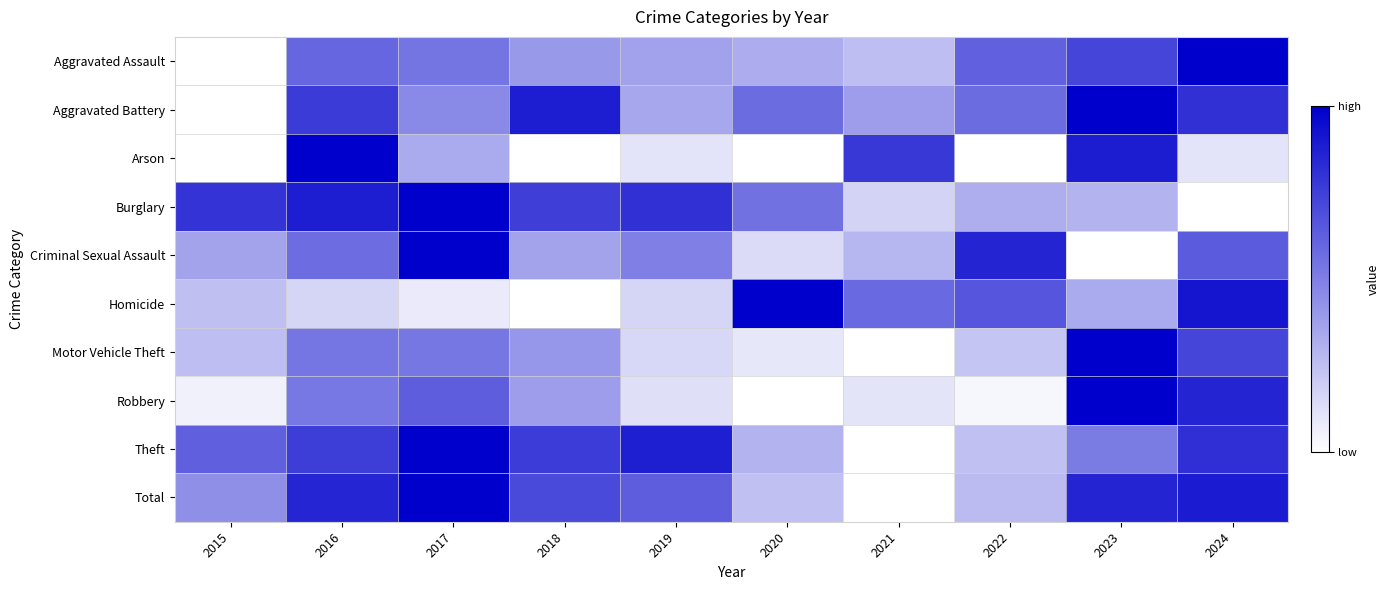

Reading left to right, transcribe all the data shown in this chart.

Aggravated Assault: 2015=0.0	2016=0.6	2017=0.5	2018=0.4	2019=0.4	2020=0.3	2021=0.3	2022=0.6	2023=0.7	2024=1.0
Aggravated Battery: 2015=0.0	2016=0.8	2017=0.5	2018=0.9	2019=0.3	2020=0.6	2021=0.4	2022=0.6	2023=1.0	2024=0.8
Arson: 2015=0.0	2016=1.0	2017=0.3	2018=0.0	2019=0.1	2020=0.0	2021=0.8	2022=0.0	2023=0.9	2024=0.1
Burglary: 2015=0.8	2016=0.9	2017=1.0	2018=0.8	2019=0.8	2020=0.6	2021=0.2	2022=0.3	2023=0.3	2024=0.0
Criminal Sexual Assault: 2015=0.4	2016=0.6	2017=1.0	2018=0.4	2019=0.5	2020=0.1	2021=0.3	2022=0.9	2023=0.0	2024=0.6
Homicide: 2015=0.2	2016=0.2	2017=0.1	2018=0.0	2019=0.2	2020=1.0	2021=0.6	2022=0.7	2023=0.3	2024=0.9
Motor Vehicle Theft: 2015=0.3	2016=0.5	2017=0.5	2018=0.4	2019=0.2	2020=0.1	2021=0.0	2022=0.2	2023=1.0	2024=0.7
Robbery: 2015=0.1	2016=0.5	2017=0.6	2018=0.4	2019=0.1	2020=0.0	2021=0.1	2022=0.0	2023=1.0	2024=0.9
Theft: 2015=0.6	2016=0.8	2017=1.0	2018=0.8	2019=0.9	2020=0.3	2021=0.0	2022=0.2	2023=0.5	2024=0.8
Total: 2015=0.4	2016=0.9	2017=1.0	2018=0.7	2019=0.6	2020=0.2	2021=0.0	2022=0.3	2023=0.9	2024=0.9